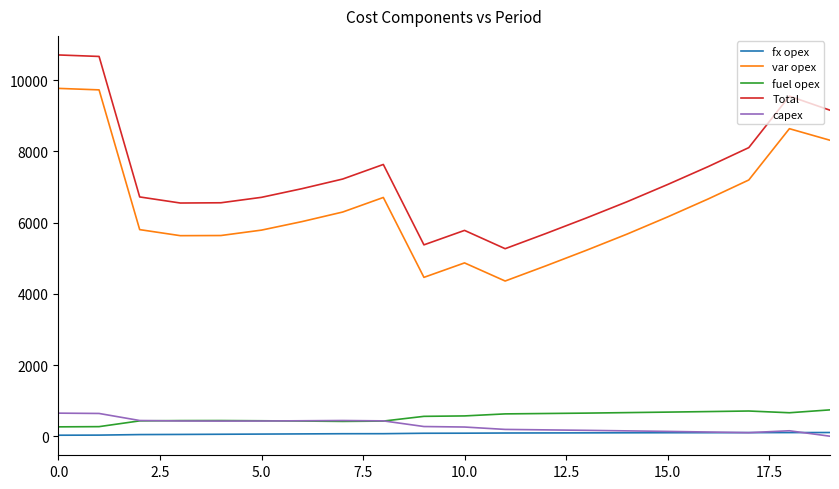

What is the greatest value displayed?

10709